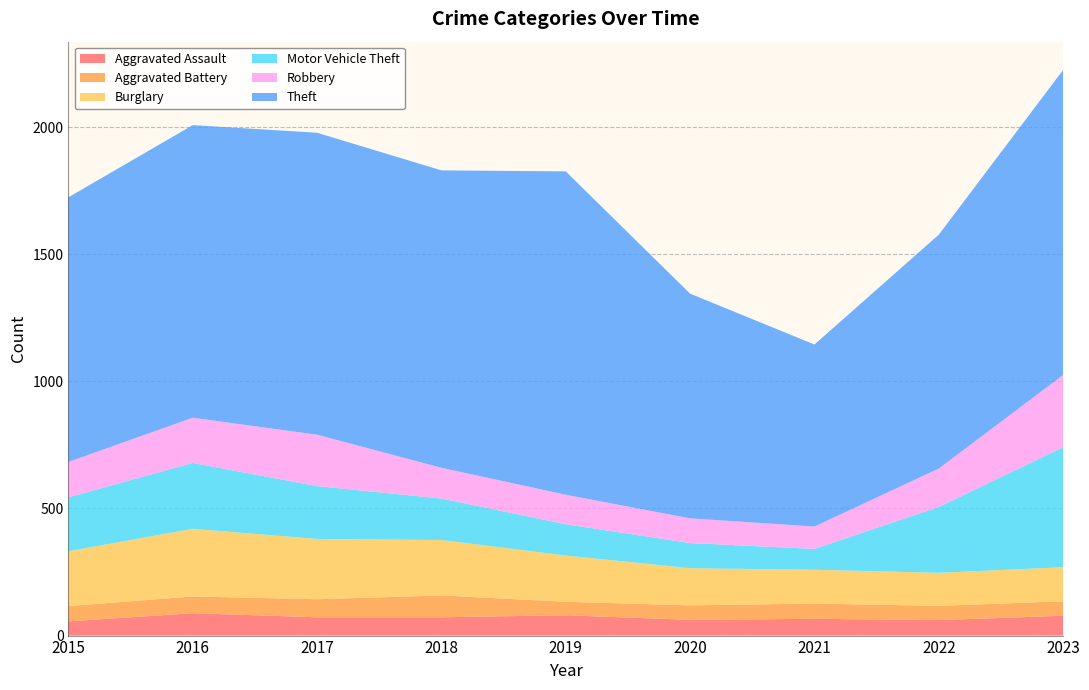

Reading left to right, what are all the values shown in this chart?

Aggravated Assault: 56	88	72	72	80	62	66	61	78
Aggravated Battery: 60	66	71	86	53	57	60	56	57
Burglary: 216	266	237	218	182	146	133	130	134
Motor Vehicle Theft: 212	259	208	163	123	99	82	259	472
Robbery: 139	178	202	121	116	97	88	151	284
Theft: 1041	1151	1188	1170	1272	884	716	920	1200